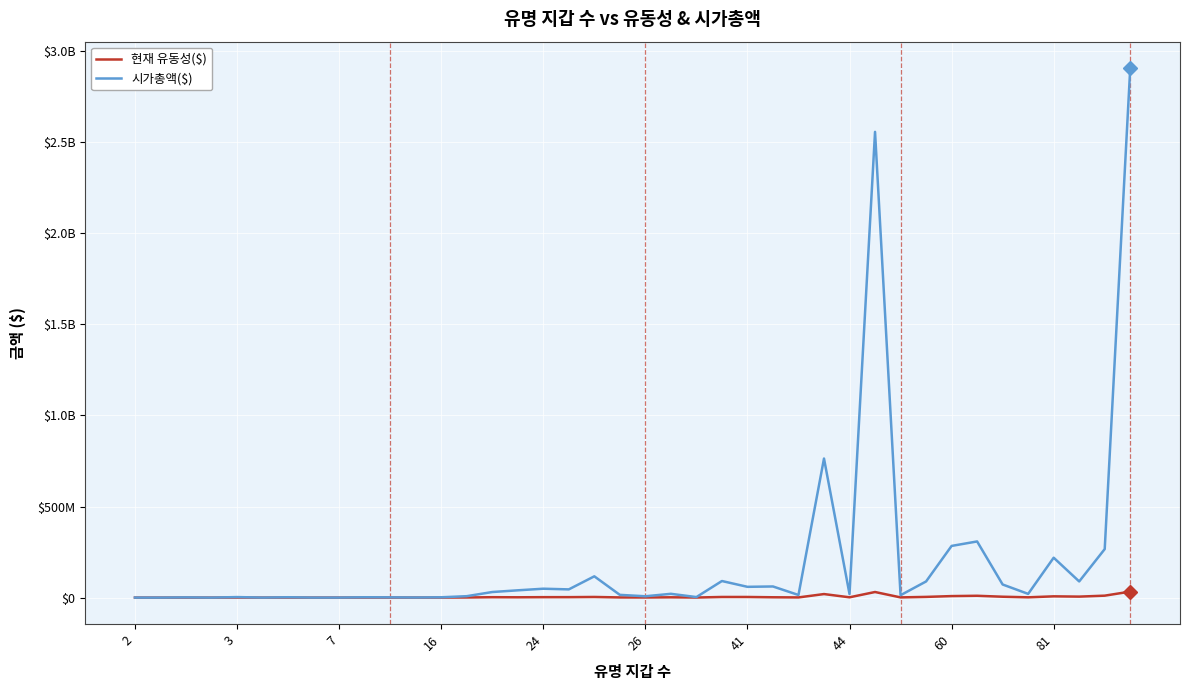

Reading left to right, list all the values displayed in this chart.

현재 유동성($): 30645.0	7312.1	124746.0	9387.9	240235.0	33991.5	182888.0	33487.8	48718.1	223855.0	219310.0	105361.0	236295.0	686527.0	2209370.0	1732660.0	2417300.0	2474870.0	3502100.0	946194.0	657586.0	1632460.0	401674.0	3486540.0	3407310.0	1815210.0	981827.0	19408500.0	1645720.0	30713100.0	1097960.0	3859900.0	8295380.0	10021000.0	4810360.0	1546340.0	6937090.0	5404920.0	10660200.0	32899900.0
시가총액($): 76157.0	4216.7	1197280.0	6759.1	2887880.0	73863.4	1949920.0	75659.2	132906.0	1832160.0	1414070.0	516624.0	1741200.0	7801990.0	30622000.0	40005400.0	48798400.0	45113600.0	116848000.0	15032600.0	7336410.0	20761700.0	2890390.0	91032400.0	59184400.0	61147600.0	14310900.0	763668000.0	19261600.0	2557510000.0	13173700.0	88647400.0	283777000.0	308372000.0	71977000.0	20421700.0	219140000.0	88715400.0	266415000.0	2907430000.0